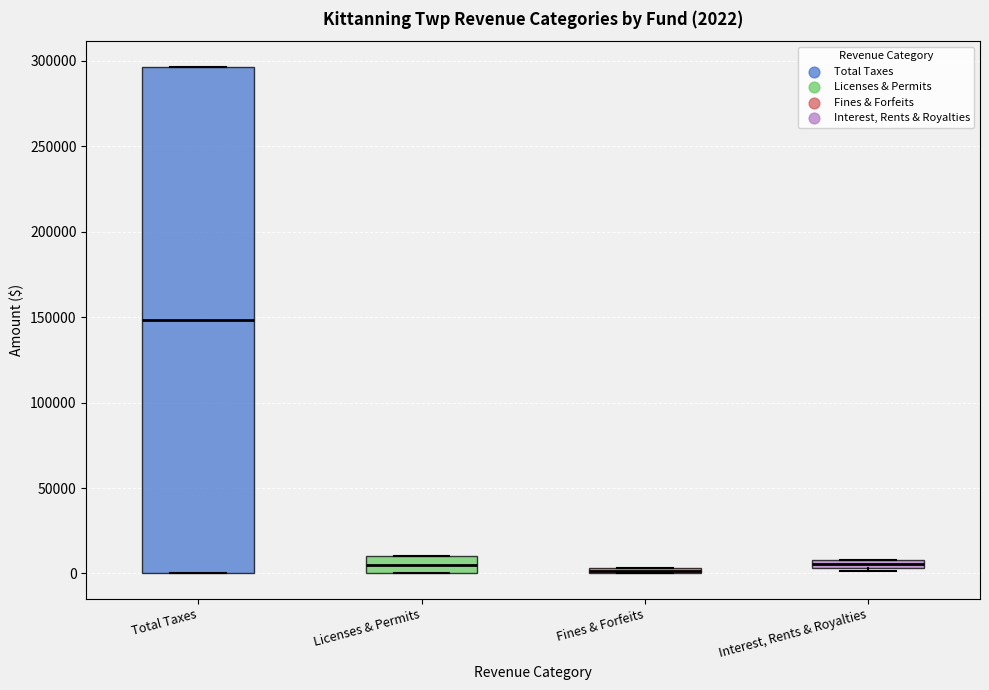

Comparing the boxes themselves (not the whiskers), which one is the tallest?

Total Taxes